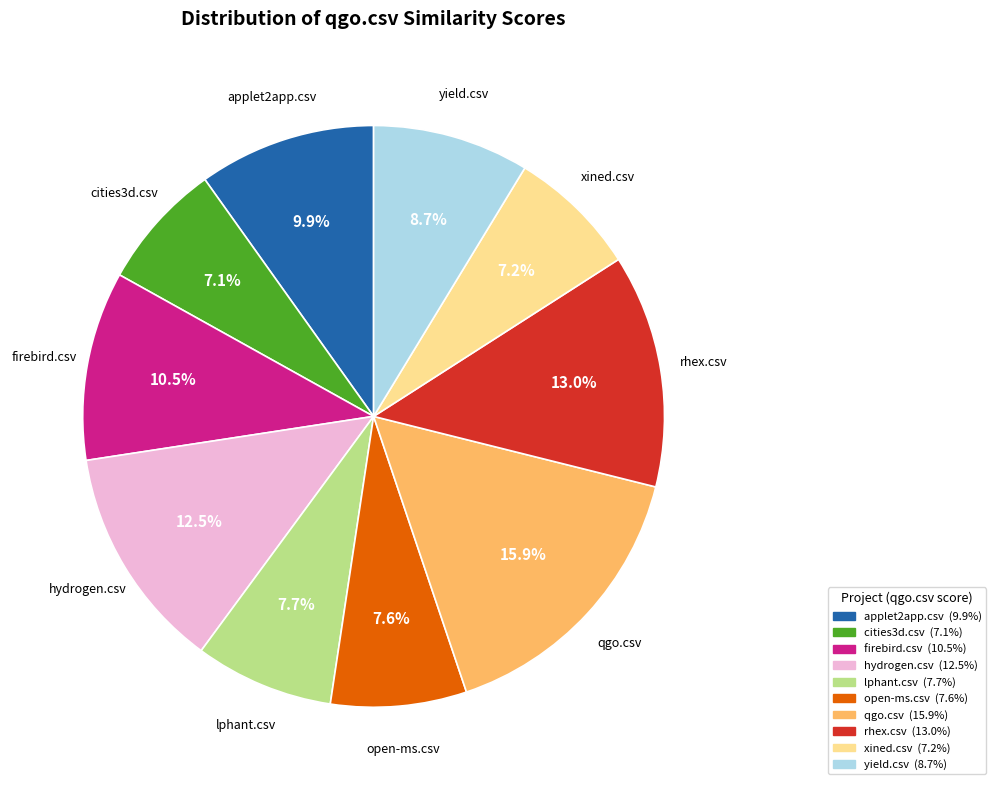

Between applet2app.csv and yield.csv, which is larger?

applet2app.csv